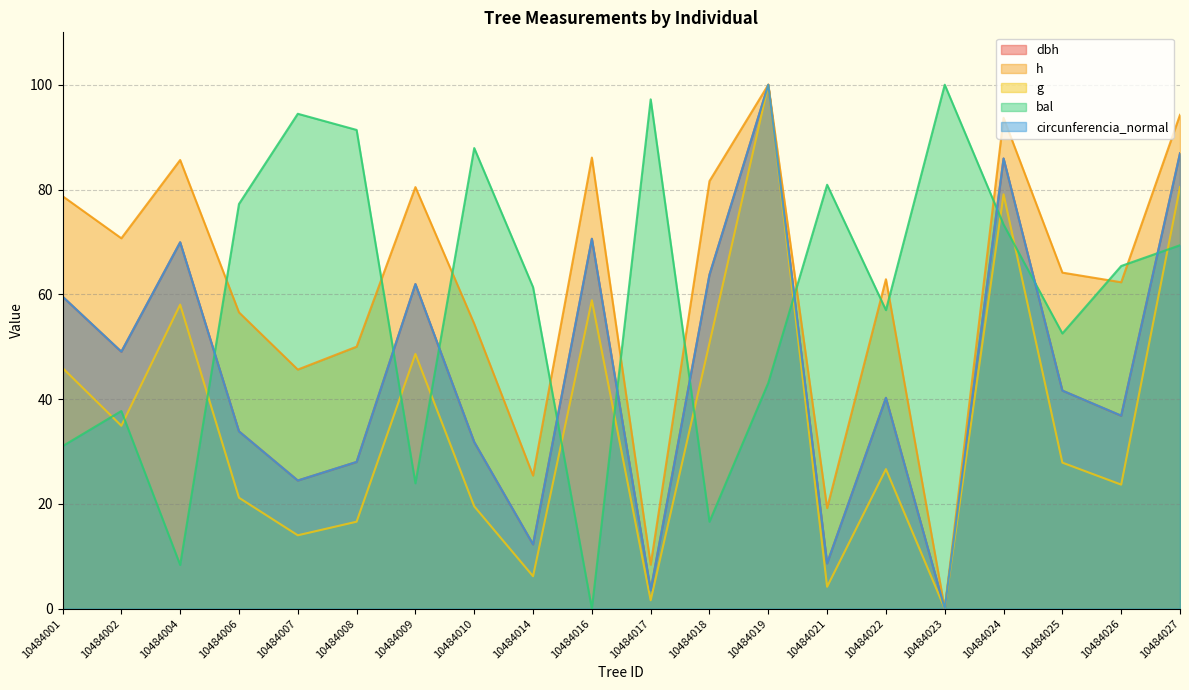

Does the chart have visible grid lines?

Yes